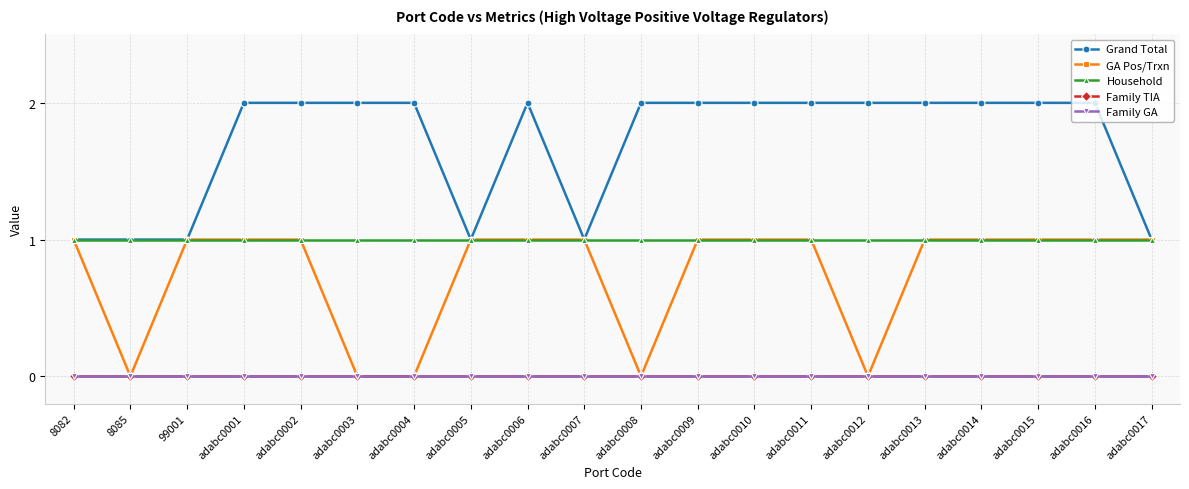

True or false: Household has more than 1 points higher than both neighbors.

False